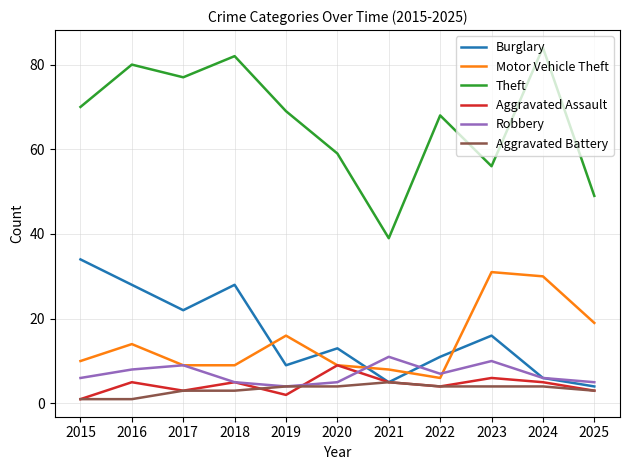

The Burglary series shows 31 at 2017. True or false?

False